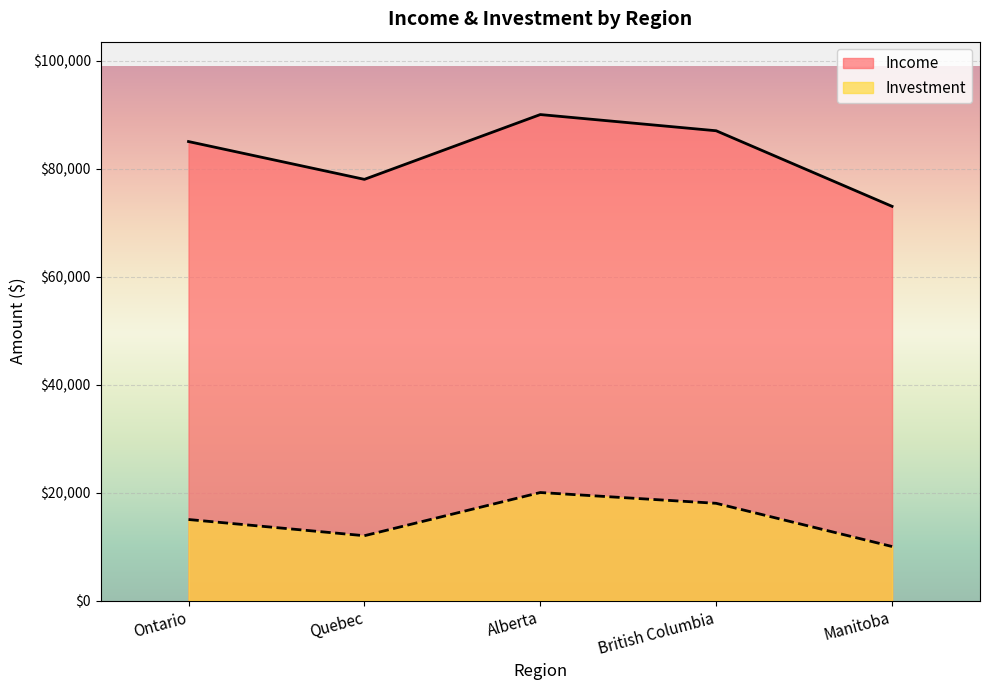

True or false: Investment and Income cross at least once.

False